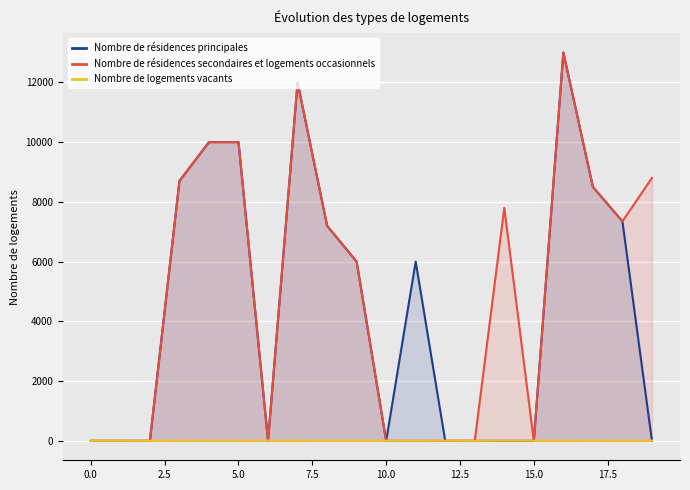

After their last crossing, which series has the higher values: Nombre de logements vacants or Nombre de résidences secondaires et logements occasionnels?

Nombre de résidences secondaires et logements occasionnels